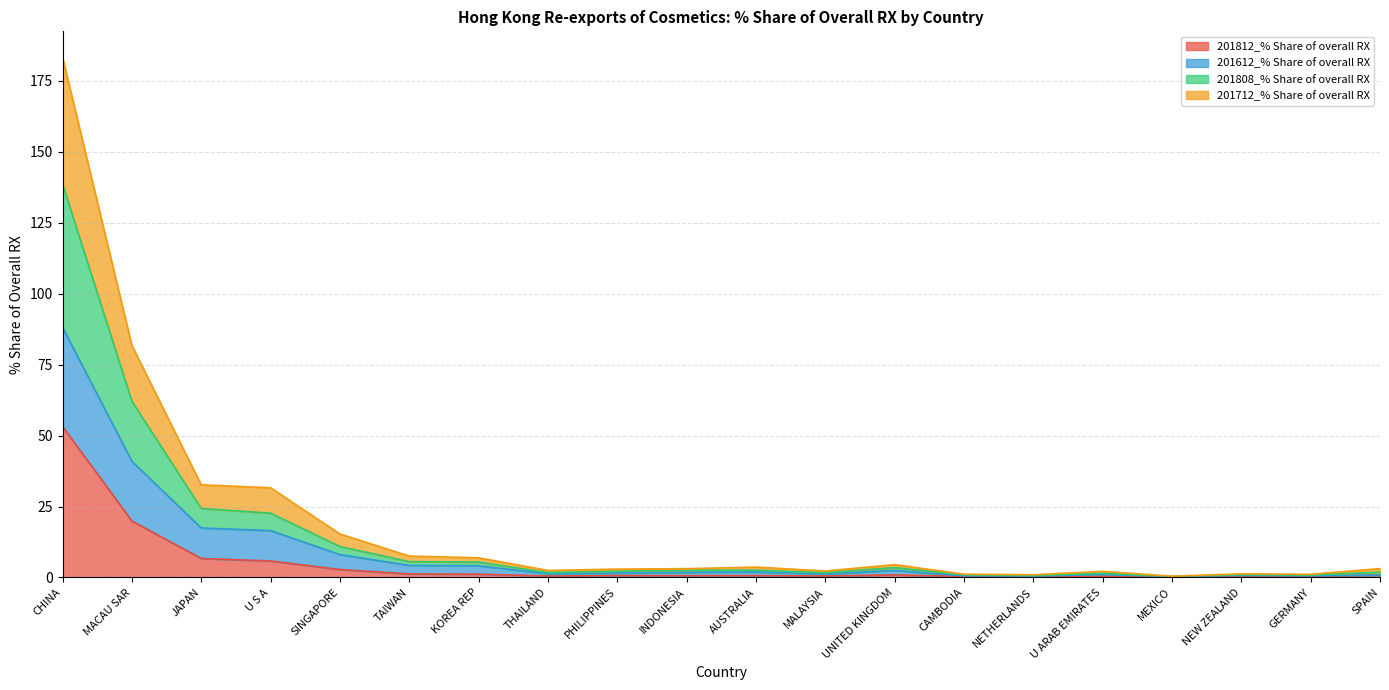

Does the chart have visible grid lines?

Yes